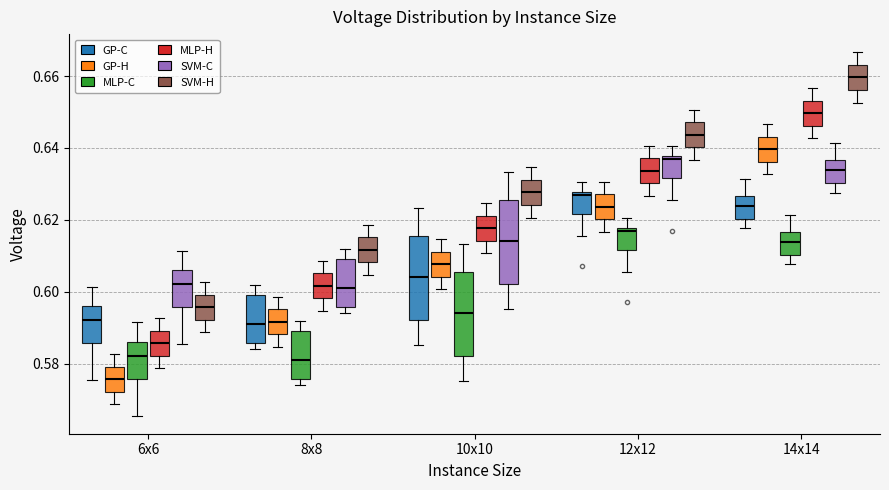

Reading left to right, transcribe this box plot: for each box, give where its median line is, the range the box spans, and where its two whiskers end, as read against the y-axis. The values are not printed on the chart, so give them approximately, as read against the axis.

6x6 (GP-C): median 0.592, box 0.586 to 0.596, whiskers 0.576 to 0.602
6x6 (GP-H): median 0.576, box 0.572 to 0.580, whiskers 0.568 to 0.582
6x6 (MLP-C): median 0.582, box 0.576 to 0.586, whiskers 0.566 to 0.592
6x6 (MLP-H): median 0.586, box 0.582 to 0.590, whiskers 0.578 to 0.592
6x6 (SVM-C): median 0.602, box 0.596 to 0.606, whiskers 0.586 to 0.612
6x6 (SVM-H): median 0.596, box 0.592 to 0.600, whiskers 0.588 to 0.602
8x8 (GP-C): median 0.592, box 0.586 to 0.600, whiskers 0.584 to 0.602
8x8 (GP-H): median 0.592, box 0.588 to 0.596, whiskers 0.584 to 0.598
8x8 (MLP-C): median 0.582, box 0.576 to 0.590, whiskers 0.574 to 0.592
8x8 (MLP-H): median 0.602, box 0.598 to 0.606, whiskers 0.594 to 0.608
8x8 (SVM-C): median 0.602, box 0.596 to 0.610, whiskers 0.594 to 0.612
8x8 (SVM-H): median 0.612, box 0.608 to 0.616, whiskers 0.604 to 0.618
10x10 (GP-C): median 0.604, box 0.592 to 0.616, whiskers 0.586 to 0.624
10x10 (GP-H): median 0.608, box 0.604 to 0.612, whiskers 0.600 to 0.614
10x10 (MLP-C): median 0.594, box 0.582 to 0.606, whiskers 0.576 to 0.614
10x10 (MLP-H): median 0.618, box 0.614 to 0.622, whiskers 0.610 to 0.624
10x10 (SVM-C): median 0.614, box 0.602 to 0.626, whiskers 0.596 to 0.634
10x10 (SVM-H): median 0.628, box 0.624 to 0.632, whiskers 0.620 to 0.634
12x12 (GP-C): median 0.626, box 0.622 to 0.628, whiskers 0.616 to 0.630
12x12 (GP-H): median 0.624, box 0.620 to 0.628, whiskers 0.616 to 0.630
12x12 (MLP-C): median 0.616, box 0.612 to 0.618, whiskers 0.606 to 0.620
12x12 (MLP-H): median 0.634, box 0.630 to 0.638, whiskers 0.626 to 0.640
12x12 (SVM-C): median 0.636, box 0.632 to 0.638, whiskers 0.626 to 0.640
12x12 (SVM-H): median 0.644, box 0.640 to 0.648, whiskers 0.636 to 0.650
14x14 (GP-C): median 0.624, box 0.620 to 0.626, whiskers 0.618 to 0.632
14x14 (GP-H): median 0.640, box 0.636 to 0.644, whiskers 0.632 to 0.646
14x14 (MLP-C): median 0.614, box 0.610 to 0.616, whiskers 0.608 to 0.622
14x14 (MLP-H): median 0.650, box 0.646 to 0.654, whiskers 0.642 to 0.656
14x14 (SVM-C): median 0.634, box 0.630 to 0.636, whiskers 0.628 to 0.642
14x14 (SVM-H): median 0.660, box 0.656 to 0.664, whiskers 0.652 to 0.666